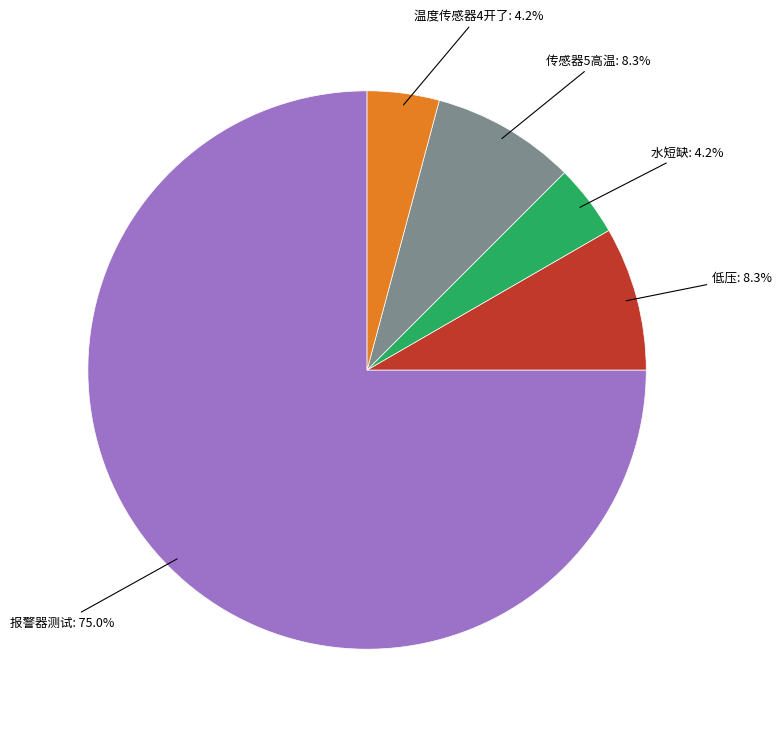

Does any single category account for the majority?

Yes